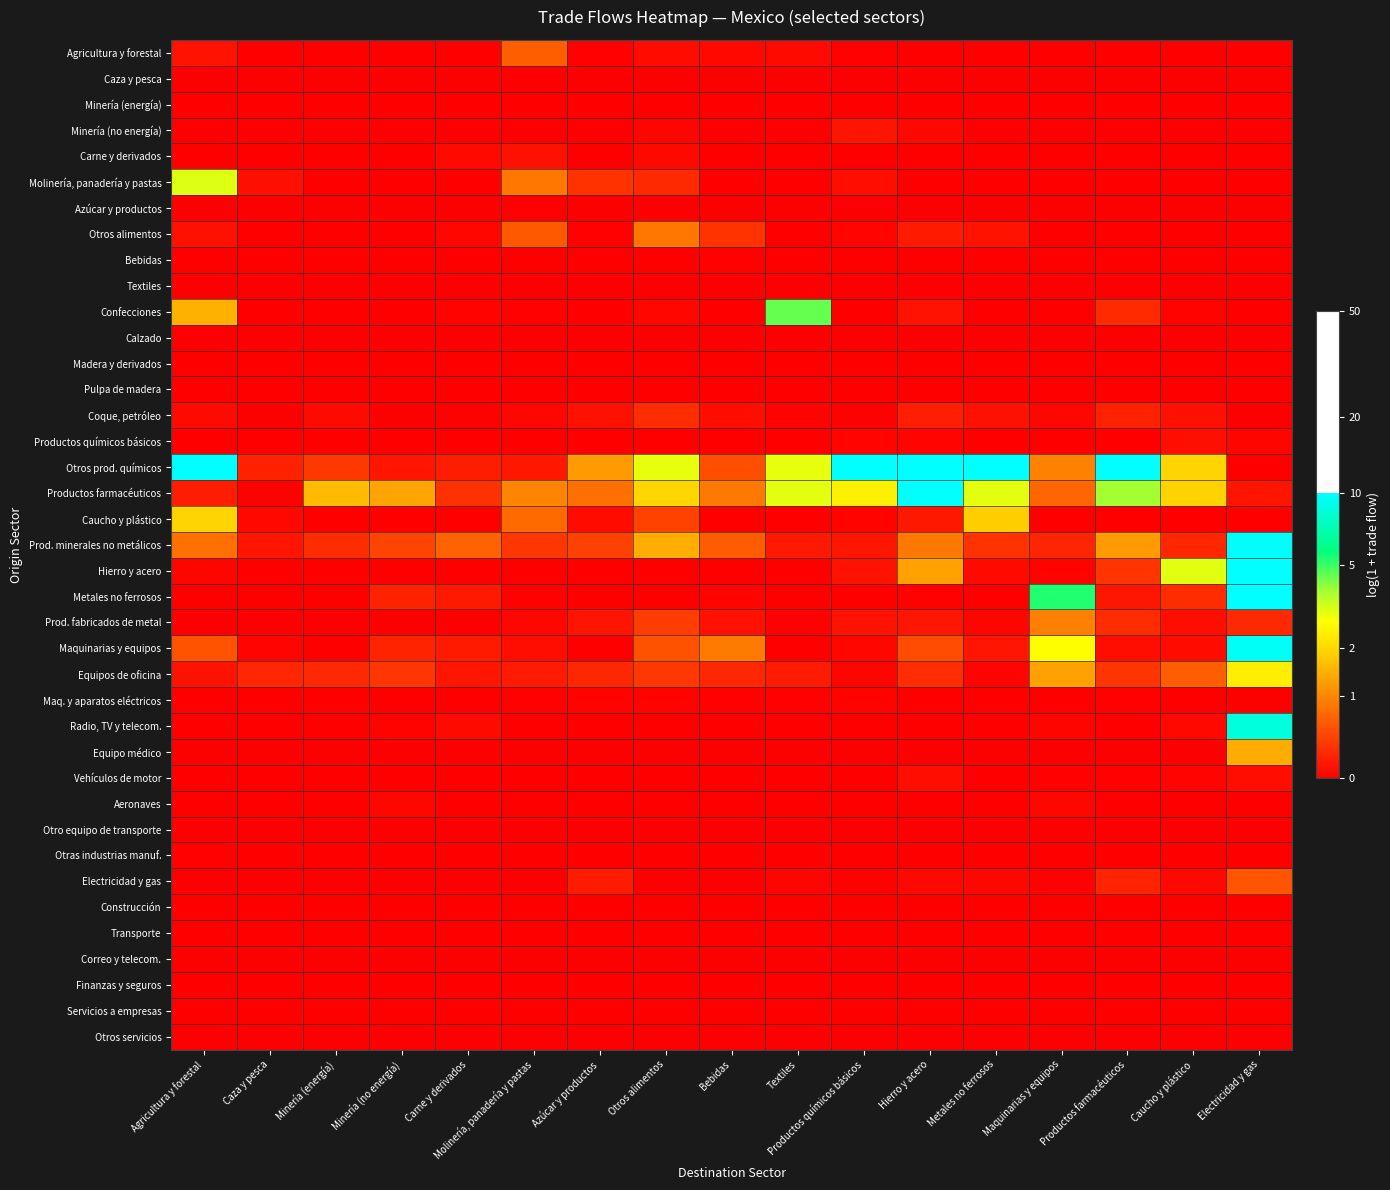

Reading right to left, what are all the values shown in this chart?

Agricultura y forestal: Electricidad y gas=0.0	Caucho y plástico=0.0	Productos farmacéuticos=0.0	Maquinarias y equipos=0.0	Metales no ferrosos=0.0	Hierro y acero=0.0	Productos químicos básicos=0.0	Textiles=0.1	Bebidas=0.1	Otros alimentos=0.1	Azúcar y productos=0.0	Molinería, panadería y pastas=0.5	Carne y derivados=0.0	Minería (no energía)=0.0	Minería (energía)=0.0	Caza y pesca=0.0	Agricultura y forestal=0.1
Caza y pesca: Electricidad y gas=0.0	Caucho y plástico=0.0	Productos farmacéuticos=0.0	Maquinarias y equipos=0.0	Metales no ferrosos=0.0	Hierro y acero=0.0	Productos químicos básicos=0.0	Textiles=0.0	Bebidas=0.0	Otros alimentos=0.0	Azúcar y productos=0.0	Molinería, panadería y pastas=0.0	Carne y derivados=0.0	Minería (no energía)=0.0	Minería (energía)=0.0	Caza y pesca=0.0	Agricultura y forestal=0.0
Minería (energía): Electricidad y gas=0.0	Caucho y plástico=0.0	Productos farmacéuticos=0.0	Maquinarias y equipos=0.0	Metales no ferrosos=0.0	Hierro y acero=0.0	Productos químicos básicos=0.0	Textiles=0.0	Bebidas=0.0	Otros alimentos=0.0	Azúcar y productos=0.0	Molinería, panadería y pastas=0.0	Carne y derivados=0.0	Minería (no energía)=0.0	Minería (energía)=0.0	Caza y pesca=0.0	Agricultura y forestal=0.0
Minería (no energía): Electricidad y gas=0.0	Caucho y plástico=0.0	Productos farmacéuticos=0.0	Maquinarias y equipos=0.0	Metales no ferrosos=0.0	Hierro y acero=0.0	Productos químicos básicos=0.1	Textiles=0.0	Bebidas=0.0	Otros alimentos=0.0	Azúcar y productos=0.0	Molinería, panadería y pastas=0.0	Carne y derivados=0.0	Minería (no energía)=0.0	Minería (energía)=0.0	Caza y pesca=0.0	Agricultura y forestal=0.0
Carne y derivados: Electricidad y gas=0.0	Caucho y plástico=0.0	Productos farmacéuticos=0.0	Maquinarias y equipos=0.0	Metales no ferrosos=0.0	Hierro y acero=0.0	Productos químicos básicos=0.0	Textiles=0.0	Bebidas=0.0	Otros alimentos=0.0	Azúcar y productos=0.0	Molinería, panadería y pastas=0.1	Carne y derivados=0.1	Minería (no energía)=0.0	Minería (energía)=0.0	Caza y pesca=0.0	Agricultura y forestal=0.0
Molinería, panadería y pastas: Electricidad y gas=0.0	Caucho y plástico=0.0	Productos farmacéuticos=0.0	Maquinarias y equipos=0.0	Metales no ferrosos=0.0	Hierro y acero=0.0	Productos químicos básicos=0.1	Textiles=0.0	Bebidas=0.0	Otros alimentos=0.2	Azúcar y productos=0.3	Molinería, panadería y pastas=0.6	Carne y derivados=0.0	Minería (no energía)=0.0	Minería (energía)=0.0	Caza y pesca=0.1	Agricultura y forestal=1.4
Azúcar y productos: Electricidad y gas=0.0	Caucho y plástico=0.0	Productos farmacéuticos=0.0	Maquinarias y equipos=0.0	Metales no ferrosos=0.0	Hierro y acero=0.0	Productos químicos básicos=0.0	Textiles=0.0	Bebidas=0.0	Otros alimentos=0.0	Azúcar y productos=0.0	Molinería, panadería y pastas=0.0	Carne y derivados=0.0	Minería (no energía)=0.0	Minería (energía)=0.0	Caza y pesca=0.0	Agricultura y forestal=0.0
Otros alimentos: Electricidad y gas=0.0	Caucho y plástico=0.0	Productos farmacéuticos=0.0	Maquinarias y equipos=0.0	Metales no ferrosos=0.1	Hierro y acero=0.1	Productos químicos básicos=0.0	Textiles=0.0	Bebidas=0.3	Otros alimentos=0.6	Azúcar y productos=0.0	Molinería, panadería y pastas=0.5	Carne y derivados=0.0	Minería (no energía)=0.0	Minería (energía)=0.0	Caza y pesca=0.0	Agricultura y forestal=0.1
Bebidas: Electricidad y gas=0.0	Caucho y plástico=0.0	Productos farmacéuticos=0.0	Maquinarias y equipos=0.0	Metales no ferrosos=0.0	Hierro y acero=0.0	Productos químicos básicos=0.0	Textiles=0.0	Bebidas=0.0	Otros alimentos=0.0	Azúcar y productos=0.0	Molinería, panadería y pastas=0.0	Carne y derivados=0.0	Minería (no energía)=0.0	Minería (energía)=0.0	Caza y pesca=0.0	Agricultura y forestal=0.0
Textiles: Electricidad y gas=0.0	Caucho y plástico=0.0	Productos farmacéuticos=0.0	Maquinarias y equipos=0.0	Metales no ferrosos=0.0	Hierro y acero=0.0	Productos químicos básicos=0.0	Textiles=0.0	Bebidas=0.0	Otros alimentos=0.0	Azúcar y productos=0.0	Molinería, panadería y pastas=0.0	Carne y derivados=0.0	Minería (no energía)=0.0	Minería (energía)=0.0	Caza y pesca=0.0	Agricultura y forestal=0.0
Confecciones: Electricidad y gas=0.0	Caucho y plástico=0.0	Productos farmacéuticos=0.2	Maquinarias y equipos=0.0	Metales no ferrosos=0.0	Hierro y acero=0.1	Productos químicos básicos=0.0	Textiles=1.7	Bebidas=0.0	Otros alimentos=0.0	Azúcar y productos=0.0	Molinería, panadería y pastas=0.0	Carne y derivados=0.0	Minería (no energía)=0.0	Minería (energía)=0.0	Caza y pesca=0.0	Agricultura y forestal=0.9
Calzado: Electricidad y gas=0.0	Caucho y plástico=0.0	Productos farmacéuticos=0.0	Maquinarias y equipos=0.0	Metales no ferrosos=0.0	Hierro y acero=0.0	Productos químicos básicos=0.0	Textiles=0.0	Bebidas=0.0	Otros alimentos=0.0	Azúcar y productos=0.0	Molinería, panadería y pastas=0.0	Carne y derivados=0.0	Minería (no energía)=0.0	Minería (energía)=0.0	Caza y pesca=0.0	Agricultura y forestal=0.0
Madera y derivados: Electricidad y gas=0.0	Caucho y plástico=0.0	Productos farmacéuticos=0.0	Maquinarias y equipos=0.0	Metales no ferrosos=0.0	Hierro y acero=0.0	Productos químicos básicos=0.0	Textiles=0.0	Bebidas=0.0	Otros alimentos=0.0	Azúcar y productos=0.0	Molinería, panadería y pastas=0.0	Carne y derivados=0.0	Minería (no energía)=0.0	Minería (energía)=0.0	Caza y pesca=0.0	Agricultura y forestal=0.0
Pulpa de madera: Electricidad y gas=0.0	Caucho y plástico=0.0	Productos farmacéuticos=0.0	Maquinarias y equipos=0.0	Metales no ferrosos=0.0	Hierro y acero=0.0	Productos químicos básicos=0.0	Textiles=0.0	Bebidas=0.0	Otros alimentos=0.0	Azúcar y productos=0.0	Molinería, panadería y pastas=0.0	Carne y derivados=0.0	Minería (no energía)=0.0	Minería (energía)=0.0	Caza y pesca=0.0	Agricultura y forestal=0.0
Coque, petróleo: Electricidad y gas=0.0	Caucho y plástico=0.1	Productos farmacéuticos=0.2	Maquinarias y equipos=0.0	Metales no ferrosos=0.1	Hierro y acero=0.2	Productos químicos básicos=0.0	Textiles=0.0	Bebidas=0.1	Otros alimentos=0.2	Azúcar y productos=0.1	Molinería, panadería y pastas=0.0	Carne y derivados=0.0	Minería (no energía)=0.0	Minería (energía)=0.1	Caza y pesca=0.0	Agricultura y forestal=0.1
Productos químicos básicos: Electricidad y gas=0.0	Caucho y plástico=0.1	Productos farmacéuticos=0.0	Maquinarias y equipos=0.0	Metales no ferrosos=0.0	Hierro y acero=0.0	Productos químicos básicos=0.0	Textiles=0.0	Bebidas=0.0	Otros alimentos=0.0	Azúcar y productos=0.0	Molinería, panadería y pastas=0.0	Carne y derivados=0.0	Minería (no energía)=0.0	Minería (energía)=0.0	Caza y pesca=0.0	Agricultura y forestal=0.0
Otros prod. químicos: Electricidad y gas=0.0	Caucho y plástico=1.1	Productos farmacéuticos=3.3	Maquinarias y equipos=0.7	Metales no ferrosos=2.5	Hierro y acero=3.0	Productos químicos básicos=3.9	Textiles=1.4	Bebidas=0.4	Otros alimentos=1.4	Azúcar y productos=0.8	Molinería, panadería y pastas=0.1	Carne y derivados=0.2	Minería (no energía)=0.1	Minería (energía)=0.3	Caza y pesca=0.2	Agricultura y forestal=3.4
Productos farmacéuticos: Electricidad y gas=0.1	Caucho y plástico=1.1	Productos farmacéuticos=1.6	Maquinarias y equipos=0.5	Metales no ferrosos=1.4	Hierro y acero=3.0	Productos químicos básicos=1.2	Textiles=1.4	Bebidas=0.6	Otros alimentos=1.1	Azúcar y productos=0.6	Molinería, panadería y pastas=0.7	Carne y derivados=0.3	Minería (no energía)=0.8	Minería (energía)=1.0	Caza y pesca=0.0	Agricultura y forestal=0.2
Caucho y plástico: Electricidad y gas=0.0	Caucho y plástico=0.0	Productos farmacéuticos=0.0	Maquinarias y equipos=0.0	Metales no ferrosos=1.0	Hierro y acero=0.1	Productos químicos básicos=0.0	Textiles=0.0	Bebidas=0.0	Otros alimentos=0.3	Azúcar y productos=0.1	Molinería, panadería y pastas=0.5	Carne y derivados=0.0	Minería (no energía)=0.0	Minería (energía)=0.0	Caza y pesca=0.0	Agricultura y forestal=1.1
Prod. minerales no metálicos: Electricidad y gas=2.4	Caucho y plástico=0.2	Productos farmacéuticos=0.8	Maquinarias y equipos=0.2	Metales no ferrosos=0.3	Hierro y acero=0.6	Productos químicos básicos=0.1	Textiles=0.1	Bebidas=0.5	Otros alimentos=0.9	Azúcar y productos=0.3	Molinería, panadería y pastas=0.3	Carne y derivados=0.5	Minería (no energía)=0.4	Minería (energía)=0.2	Caza y pesca=0.1	Agricultura y forestal=0.6
Hierro y acero: Electricidad y gas=3.0	Caucho y plástico=1.4	Productos farmacéuticos=0.3	Maquinarias y equipos=0.0	Metales no ferrosos=0.1	Hierro y acero=0.8	Productos químicos básicos=0.1	Textiles=0.0	Bebidas=0.0	Otros alimentos=0.0	Azúcar y productos=0.0	Molinería, panadería y pastas=0.0	Carne y derivados=0.0	Minería (no energía)=0.0	Minería (energía)=0.0	Caza y pesca=0.0	Agricultura y forestal=0.0
Metales no ferrosos: Electricidad y gas=2.7	Caucho y plástico=0.2	Productos farmacéuticos=0.1	Maquinarias y equipos=1.9	Metales no ferrosos=0.0	Hierro y acero=0.0	Productos químicos básicos=0.0	Textiles=0.0	Bebidas=0.0	Otros alimentos=0.0	Azúcar y productos=0.0	Molinería, panadería y pastas=0.0	Carne y derivados=0.1	Minería (no energía)=0.2	Minería (energía)=0.0	Caza y pesca=0.0	Agricultura y forestal=0.0
Prod. fabricados de metal: Electricidad y gas=0.2	Caucho y plástico=0.1	Productos farmacéuticos=0.2	Maquinarias y equipos=0.7	Metales no ferrosos=0.0	Hierro y acero=0.1	Productos químicos básicos=0.1	Textiles=0.0	Bebidas=0.1	Otros alimentos=0.3	Azúcar y productos=0.1	Molinería, panadería y pastas=0.0	Carne y derivados=0.0	Minería (no energía)=0.0	Minería (energía)=0.0	Caza y pesca=0.0	Agricultura y forestal=0.0
Maquinarias y equipos: Electricidad y gas=2.4	Caucho y plástico=0.1	Productos farmacéuticos=0.1	Maquinarias y equipos=1.3	Metales no ferrosos=0.1	Hierro y acero=0.4	Productos químicos básicos=0.0	Textiles=0.0	Bebidas=0.6	Otros alimentos=0.4	Azúcar y productos=0.0	Molinería, panadería y pastas=0.1	Carne y derivados=0.1	Minería (no energía)=0.2	Minería (energía)=0.0	Caza y pesca=0.0	Agricultura y forestal=0.4
Equipos de oficina: Electricidad y gas=1.2	Caucho y plástico=0.5	Productos farmacéuticos=0.3	Maquinarias y equipos=0.8	Metales no ferrosos=0.0	Hierro y acero=0.2	Productos químicos básicos=0.0	Textiles=0.1	Bebidas=0.2	Otros alimentos=0.3	Azúcar y productos=0.2	Molinería, panadería y pastas=0.1	Carne y derivados=0.1	Minería (no energía)=0.3	Minería (energía)=0.2	Caza y pesca=0.2	Agricultura y forestal=0.1
Maq. y aparatos eléctricos: Electricidad y gas=0.0	Caucho y plástico=0.0	Productos farmacéuticos=0.0	Maquinarias y equipos=0.0	Metales no ferrosos=0.0	Hierro y acero=0.0	Productos químicos básicos=0.0	Textiles=0.0	Bebidas=0.0	Otros alimentos=0.0	Azúcar y productos=0.0	Molinería, panadería y pastas=0.0	Carne y derivados=0.0	Minería (no energía)=0.0	Minería (energía)=0.0	Caza y pesca=0.0	Agricultura y forestal=0.0
Radio, TV y telecom.: Electricidad y gas=2.3	Caucho y plástico=0.0	Productos farmacéuticos=0.0	Maquinarias y equipos=0.0	Metales no ferrosos=0.0	Hierro y acero=0.0	Productos químicos básicos=0.0	Textiles=0.0	Bebidas=0.0	Otros alimentos=0.0	Azúcar y productos=0.0	Molinería, panadería y pastas=0.0	Carne y derivados=0.1	Minería (no energía)=0.0	Minería (energía)=0.0	Caza y pesca=0.0	Agricultura y forestal=0.0
Equipo médico: Electricidad y gas=0.9	Caucho y plástico=0.0	Productos farmacéuticos=0.0	Maquinarias y equipos=0.0	Metales no ferrosos=0.0	Hierro y acero=0.0	Productos químicos básicos=0.0	Textiles=0.0	Bebidas=0.0	Otros alimentos=0.0	Azúcar y productos=0.0	Molinería, panadería y pastas=0.0	Carne y derivados=0.0	Minería (no energía)=0.0	Minería (energía)=0.0	Caza y pesca=0.0	Agricultura y forestal=0.0
Vehículos de motor: Electricidad y gas=0.1	Caucho y plástico=0.0	Productos farmacéuticos=0.0	Maquinarias y equipos=0.0	Metales no ferrosos=0.0	Hierro y acero=0.1	Productos químicos básicos=0.0	Textiles=0.0	Bebidas=0.0	Otros alimentos=0.0	Azúcar y productos=0.0	Molinería, panadería y pastas=0.0	Carne y derivados=0.0	Minería (no energía)=0.0	Minería (energía)=0.0	Caza y pesca=0.0	Agricultura y forestal=0.0
Aeronaves: Electricidad y gas=0.0	Caucho y plástico=0.0	Productos farmacéuticos=0.0	Maquinarias y equipos=0.0	Metales no ferrosos=0.0	Hierro y acero=0.0	Productos químicos básicos=0.0	Textiles=0.0	Bebidas=0.0	Otros alimentos=0.0	Azúcar y productos=0.0	Molinería, panadería y pastas=0.0	Carne y derivados=0.0	Minería (no energía)=0.0	Minería (energía)=0.0	Caza y pesca=0.0	Agricultura y forestal=0.0
Otro equipo de transporte: Electricidad y gas=0.0	Caucho y plástico=0.0	Productos farmacéuticos=0.0	Maquinarias y equipos=0.0	Metales no ferrosos=0.0	Hierro y acero=0.0	Productos químicos básicos=0.0	Textiles=0.0	Bebidas=0.0	Otros alimentos=0.0	Azúcar y productos=0.0	Molinería, panadería y pastas=0.0	Carne y derivados=0.0	Minería (no energía)=0.0	Minería (energía)=0.0	Caza y pesca=0.0	Agricultura y forestal=0.0
Otras industrias manuf.: Electricidad y gas=0.0	Caucho y plástico=0.0	Productos farmacéuticos=0.0	Maquinarias y equipos=0.0	Metales no ferrosos=0.0	Hierro y acero=0.0	Productos químicos básicos=0.0	Textiles=0.0	Bebidas=0.0	Otros alimentos=0.0	Azúcar y productos=0.0	Molinería, panadería y pastas=0.0	Carne y derivados=0.0	Minería (no energía)=0.0	Minería (energía)=0.0	Caza y pesca=0.0	Agricultura y forestal=0.0
Electricidad y gas: Electricidad y gas=0.4	Caucho y plástico=0.1	Productos farmacéuticos=0.2	Maquinarias y equipos=0.0	Metales no ferrosos=0.0	Hierro y acero=0.0	Productos químicos básicos=0.0	Textiles=0.0	Bebidas=0.0	Otros alimentos=0.0	Azúcar y productos=0.1	Molinería, panadería y pastas=0.0	Carne y derivados=0.0	Minería (no energía)=0.0	Minería (energía)=0.0	Caza y pesca=0.0	Agricultura y forestal=0.0
Construcción: Electricidad y gas=0.0	Caucho y plástico=0.0	Productos farmacéuticos=0.0	Maquinarias y equipos=0.0	Metales no ferrosos=0.0	Hierro y acero=0.0	Productos químicos básicos=0.0	Textiles=0.0	Bebidas=0.0	Otros alimentos=0.0	Azúcar y productos=0.0	Molinería, panadería y pastas=0.0	Carne y derivados=0.0	Minería (no energía)=0.0	Minería (energía)=0.0	Caza y pesca=0.0	Agricultura y forestal=0.0
Transporte: Electricidad y gas=0.0	Caucho y plástico=0.0	Productos farmacéuticos=0.0	Maquinarias y equipos=0.0	Metales no ferrosos=0.0	Hierro y acero=0.0	Productos químicos básicos=0.0	Textiles=0.0	Bebidas=0.0	Otros alimentos=0.0	Azúcar y productos=0.0	Molinería, panadería y pastas=0.0	Carne y derivados=0.0	Minería (no energía)=0.0	Minería (energía)=0.0	Caza y pesca=0.0	Agricultura y forestal=0.0
Correo y telecom.: Electricidad y gas=0.0	Caucho y plástico=0.0	Productos farmacéuticos=0.0	Maquinarias y equipos=0.0	Metales no ferrosos=0.0	Hierro y acero=0.0	Productos químicos básicos=0.0	Textiles=0.0	Bebidas=0.0	Otros alimentos=0.0	Azúcar y productos=0.0	Molinería, panadería y pastas=0.0	Carne y derivados=0.0	Minería (no energía)=0.0	Minería (energía)=0.0	Caza y pesca=0.0	Agricultura y forestal=0.0
Finanzas y seguros: Electricidad y gas=0.0	Caucho y plástico=0.0	Productos farmacéuticos=0.0	Maquinarias y equipos=0.0	Metales no ferrosos=0.0	Hierro y acero=0.0	Productos químicos básicos=0.0	Textiles=0.0	Bebidas=0.0	Otros alimentos=0.0	Azúcar y productos=0.0	Molinería, panadería y pastas=0.0	Carne y derivados=0.0	Minería (no energía)=0.0	Minería (energía)=0.0	Caza y pesca=0.0	Agricultura y forestal=0.0
Servicios a empresas: Electricidad y gas=0.0	Caucho y plástico=0.0	Productos farmacéuticos=0.0	Maquinarias y equipos=0.0	Metales no ferrosos=0.0	Hierro y acero=0.0	Productos químicos básicos=0.0	Textiles=0.0	Bebidas=0.0	Otros alimentos=0.0	Azúcar y productos=0.0	Molinería, panadería y pastas=0.0	Carne y derivados=0.0	Minería (no energía)=0.0	Minería (energía)=0.0	Caza y pesca=0.0	Agricultura y forestal=0.0
Otros servicios: Electricidad y gas=0.0	Caucho y plástico=0.0	Productos farmacéuticos=0.0	Maquinarias y equipos=0.0	Metales no ferrosos=0.0	Hierro y acero=0.0	Productos químicos básicos=0.0	Textiles=0.0	Bebidas=0.0	Otros alimentos=0.0	Azúcar y productos=0.0	Molinería, panadería y pastas=0.0	Carne y derivados=0.0	Minería (no energía)=0.0	Minería (energía)=0.0	Caza y pesca=0.0	Agricultura y forestal=0.0